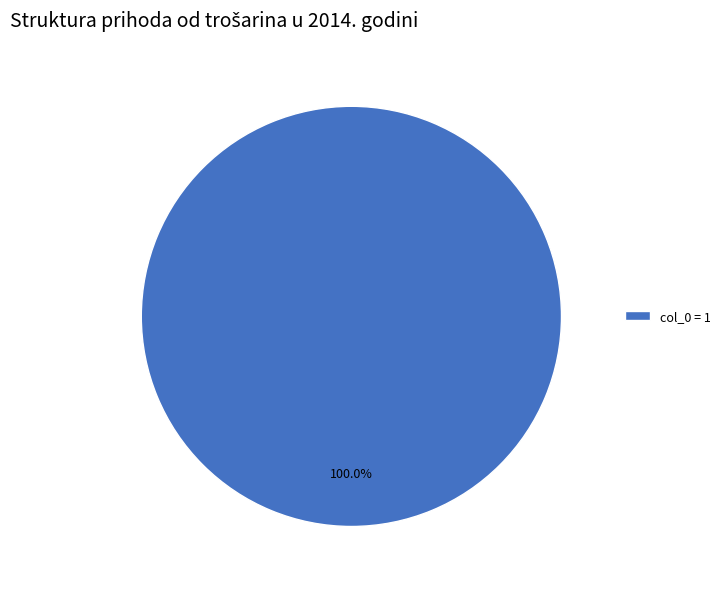

Rank the categories by value from highest to lowest.

col_0 = 1